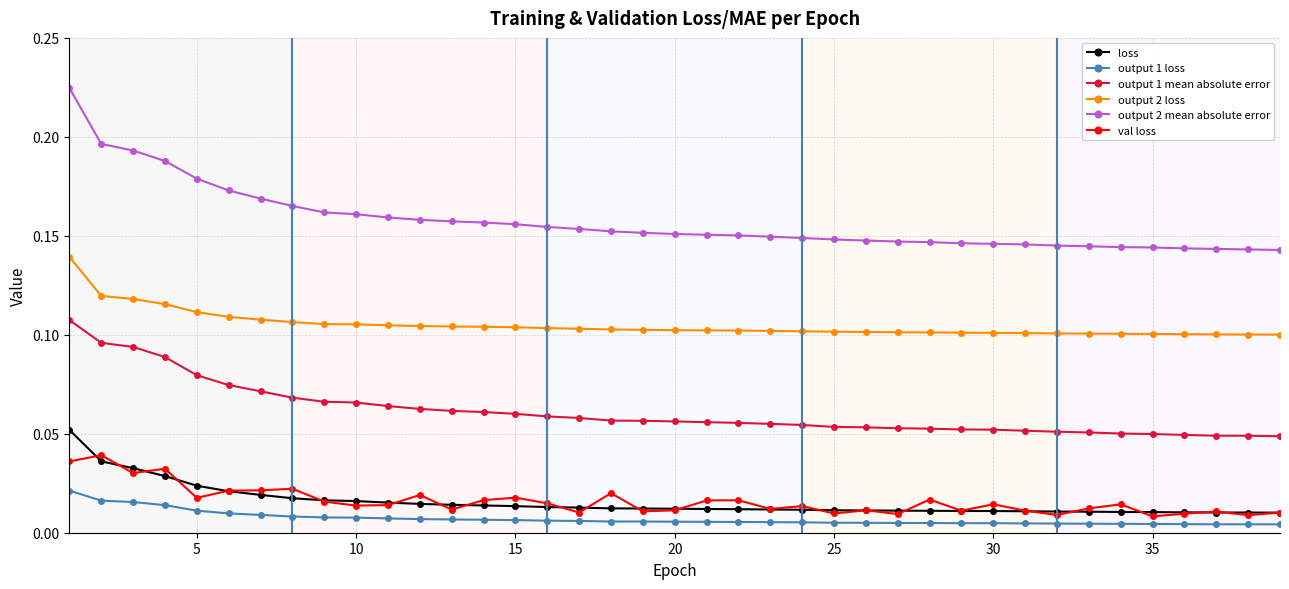

Which series has the widest spread of values?

output 2 mean absolute error